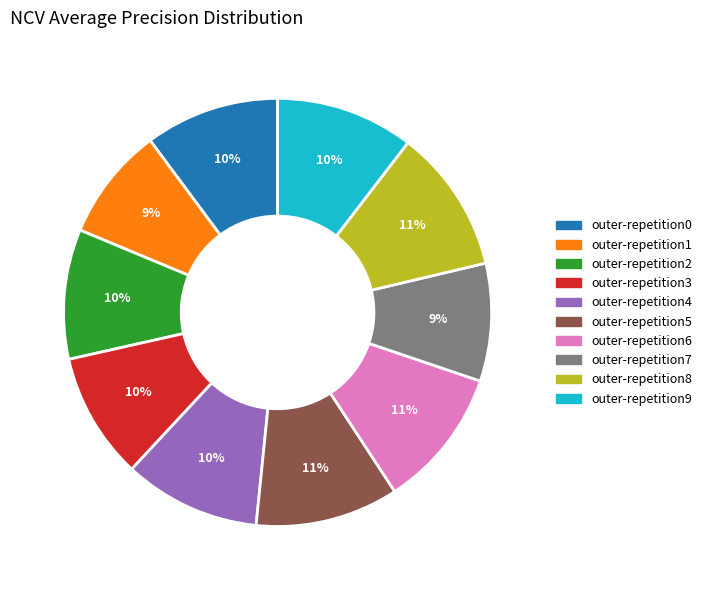

Is it true that outer-repetition7 is 1% of the pie?

False